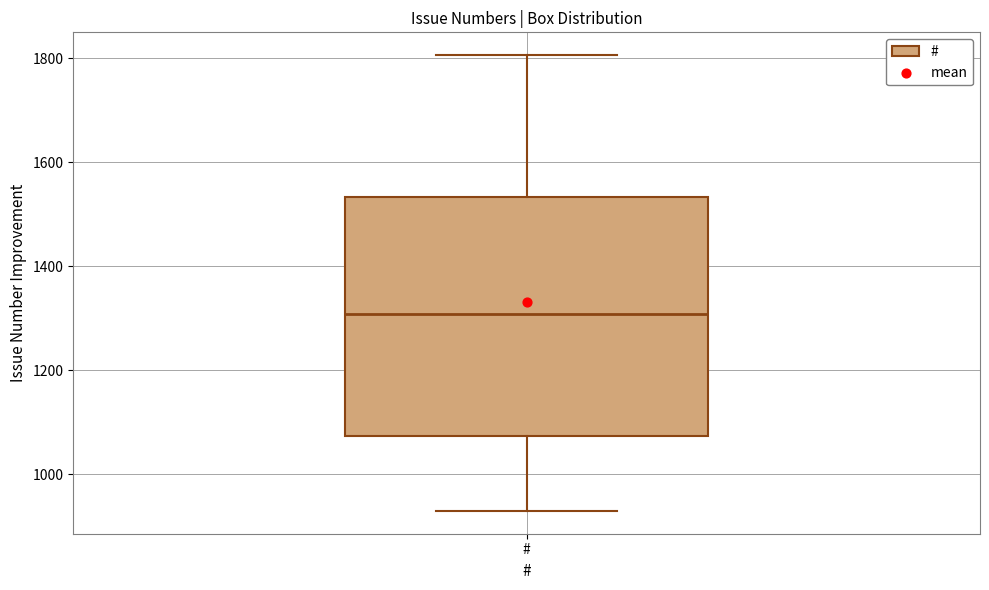

Where does the median line of the box for # sit on the y-axis? The values are not printed on the chart, so give them approximately, as read against the axis.

1300